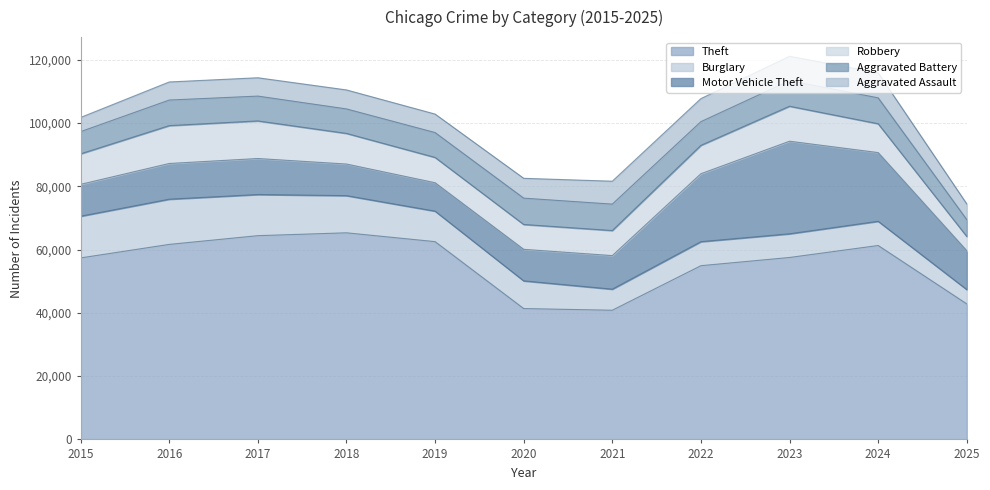

After their last crossing, which series has the higher values: Aggravated Battery or Burglary?

Aggravated Battery